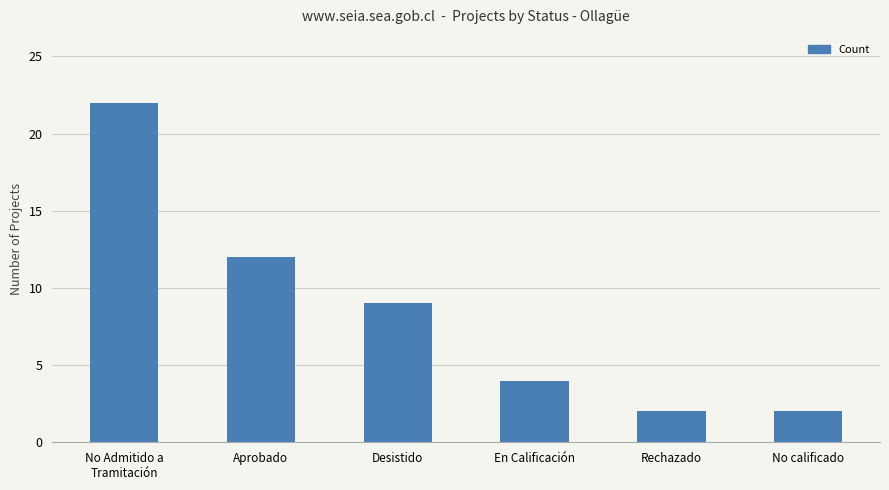

What value does the data have at Rechazado?

2